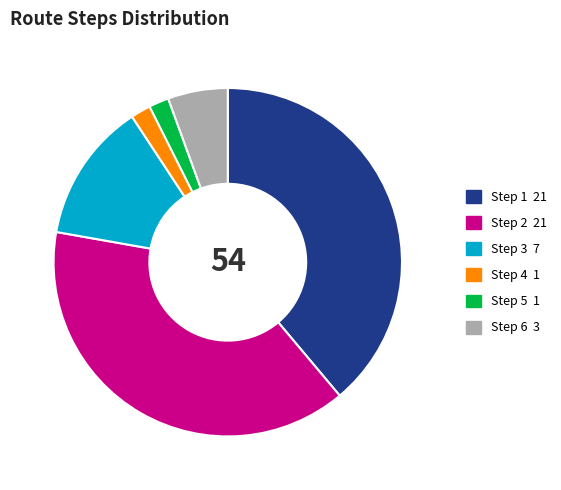

Does any single category account for the majority?

No